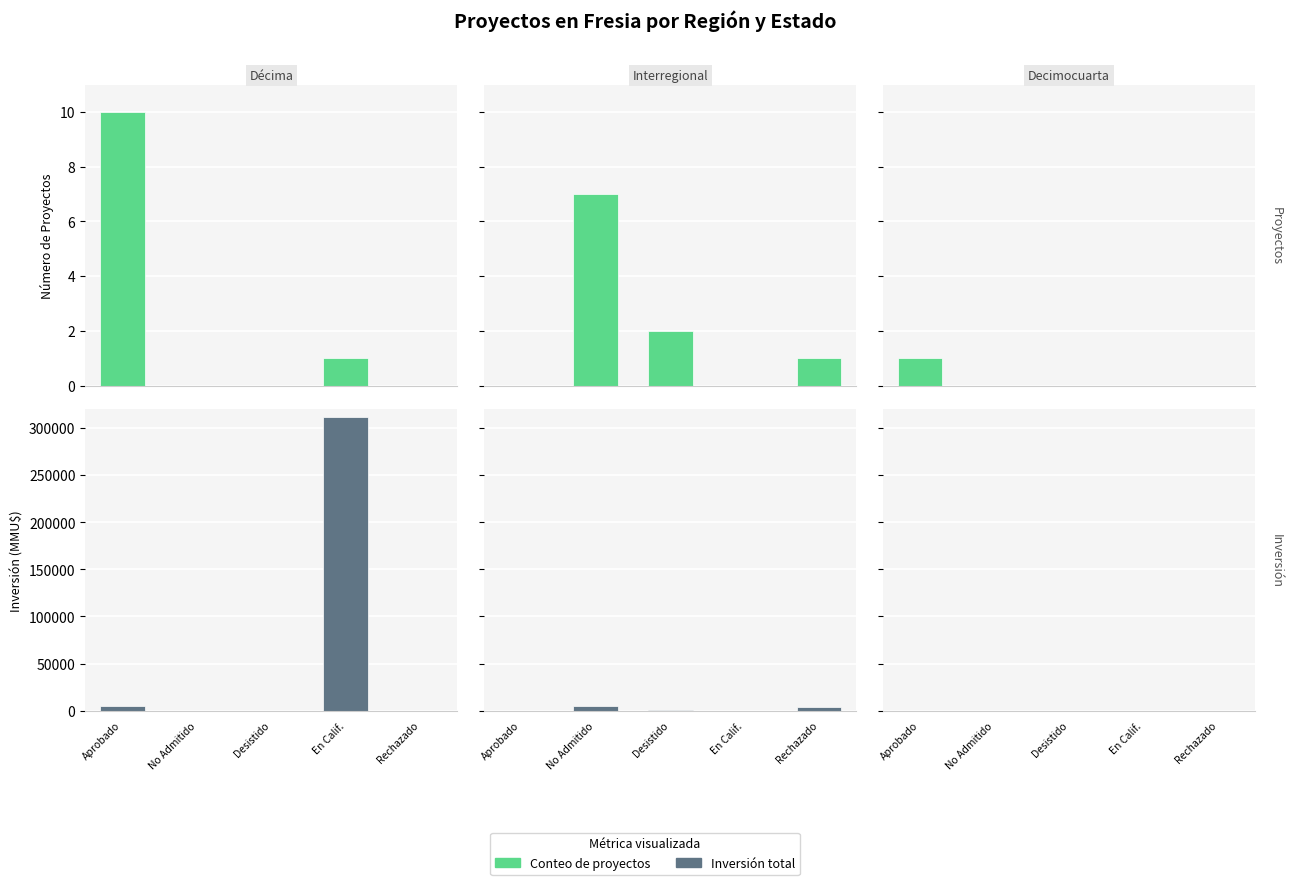

What is the difference between the maximum and minimum values in the Interregional series?

4866